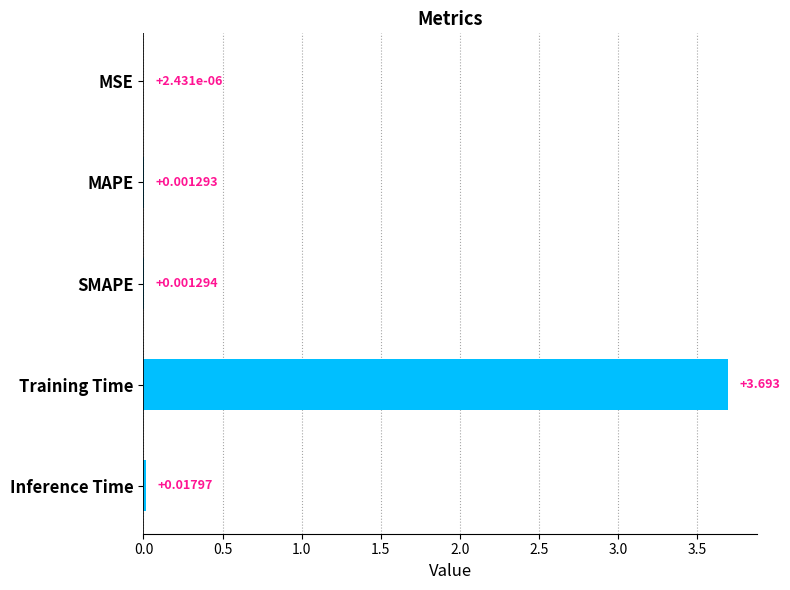

Which label corresponds to the largest value in the chart?

Training Time